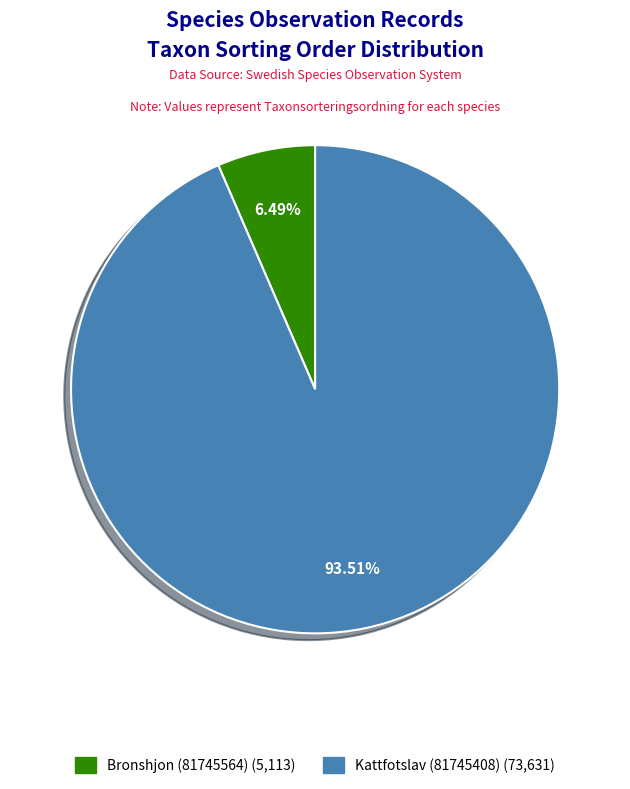

The Kattfotslav (81745408) slice represents 94% of the pie. True or false?

True